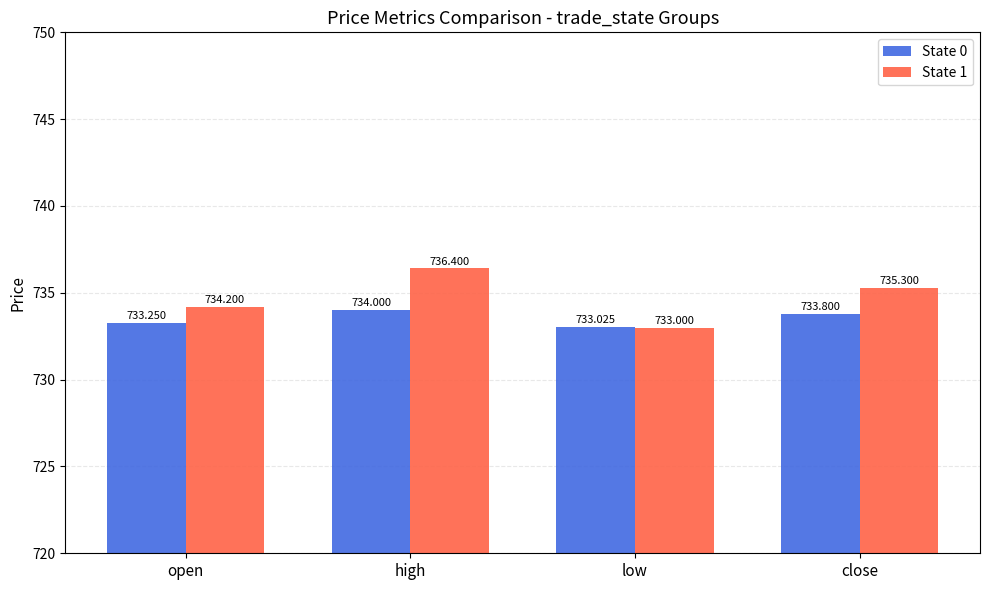

What is the label of the 4th bar from the right?

open